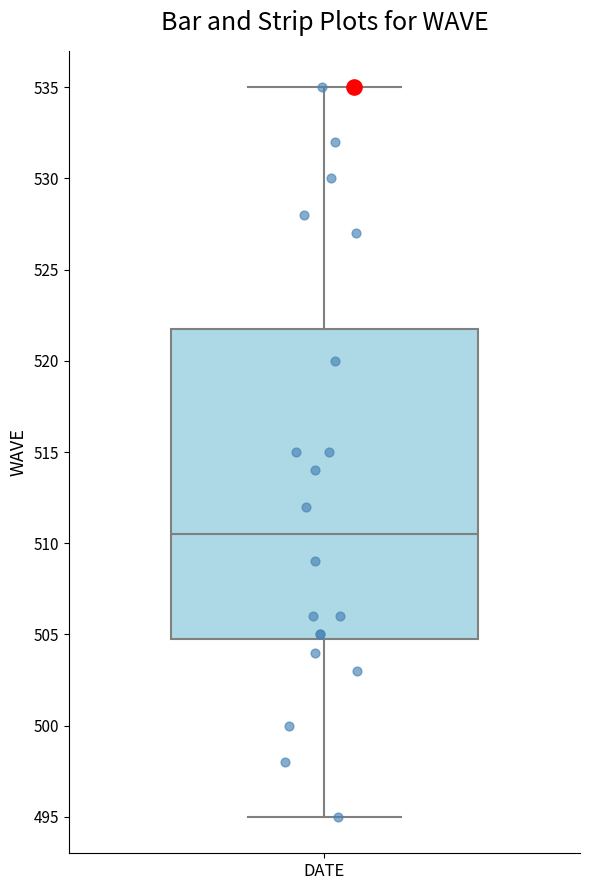

Transcribe this box plot: give where the median line is, the range the box spans, and where the two whiskers end, as read against the y-axis. The values are not printed on the chart, so give them approximately, as read against the axis.

median 510.5, box 505.0 to 522.0, whiskers 495.0 to 535.0